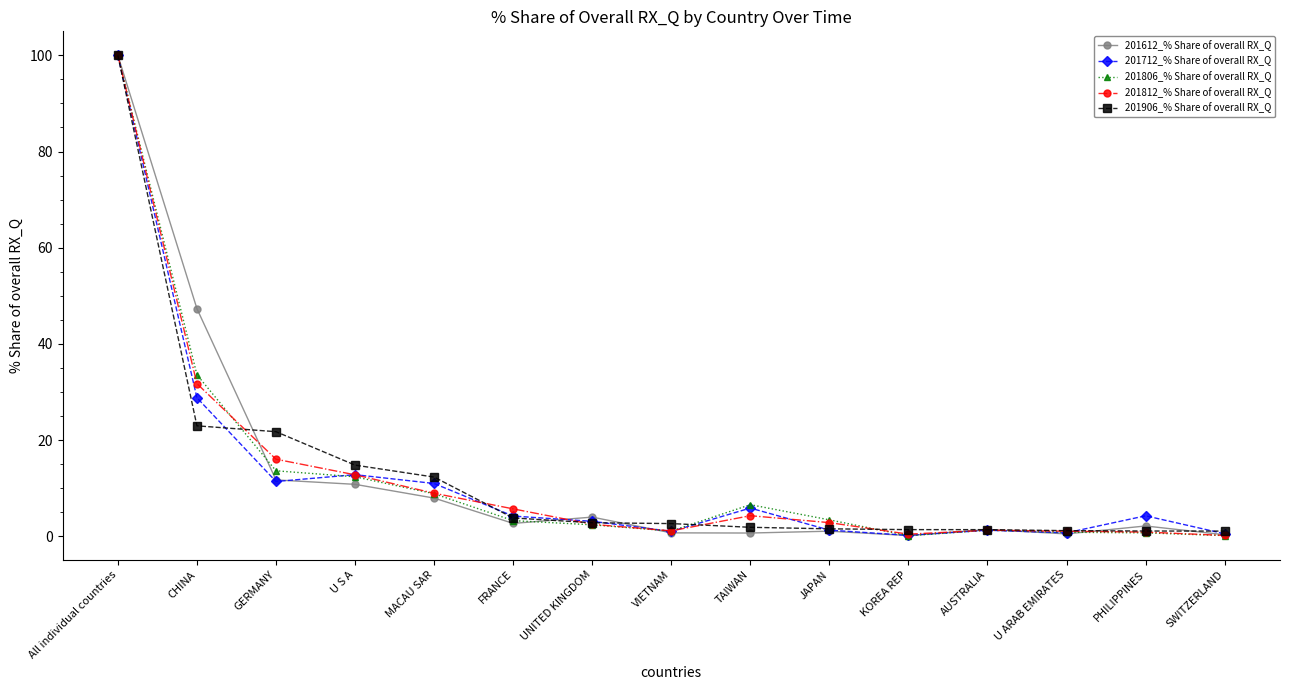

Is this an area chart (filled region under the line)?

No